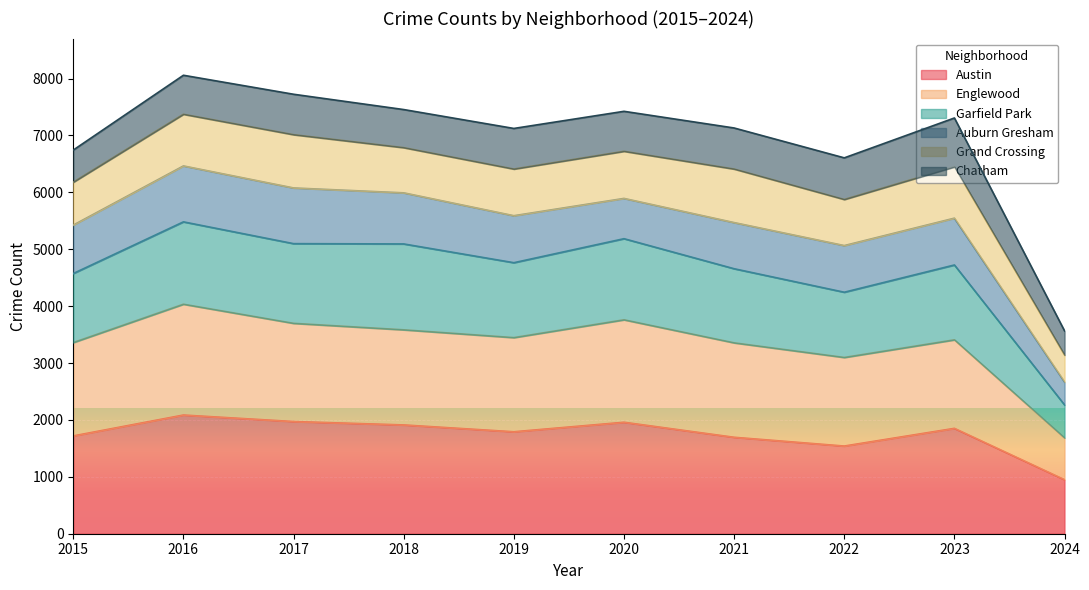

The value of Austin at 2018 is 1912. True or false?

True